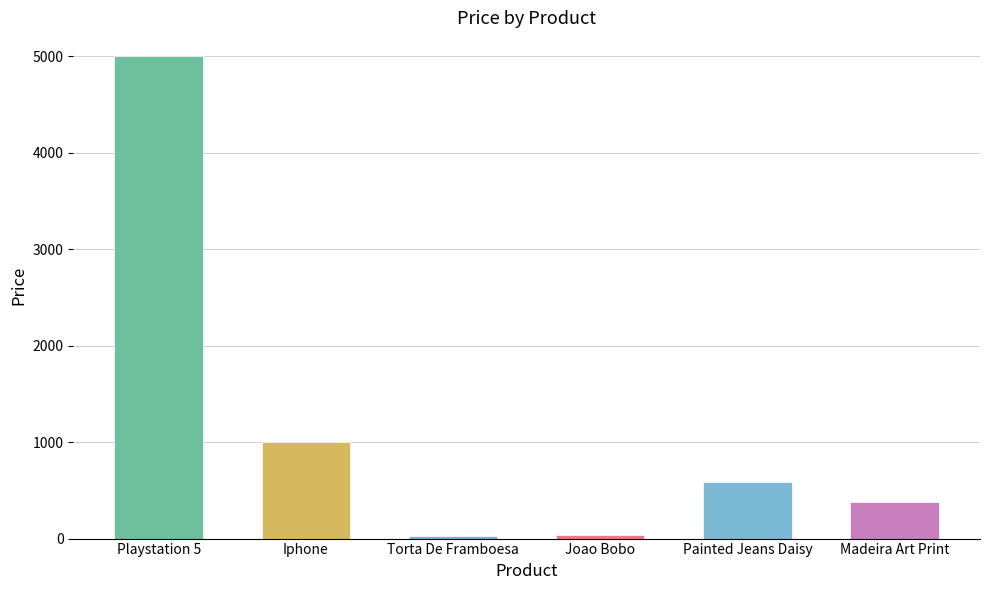

What position from the right is Iphone?

5